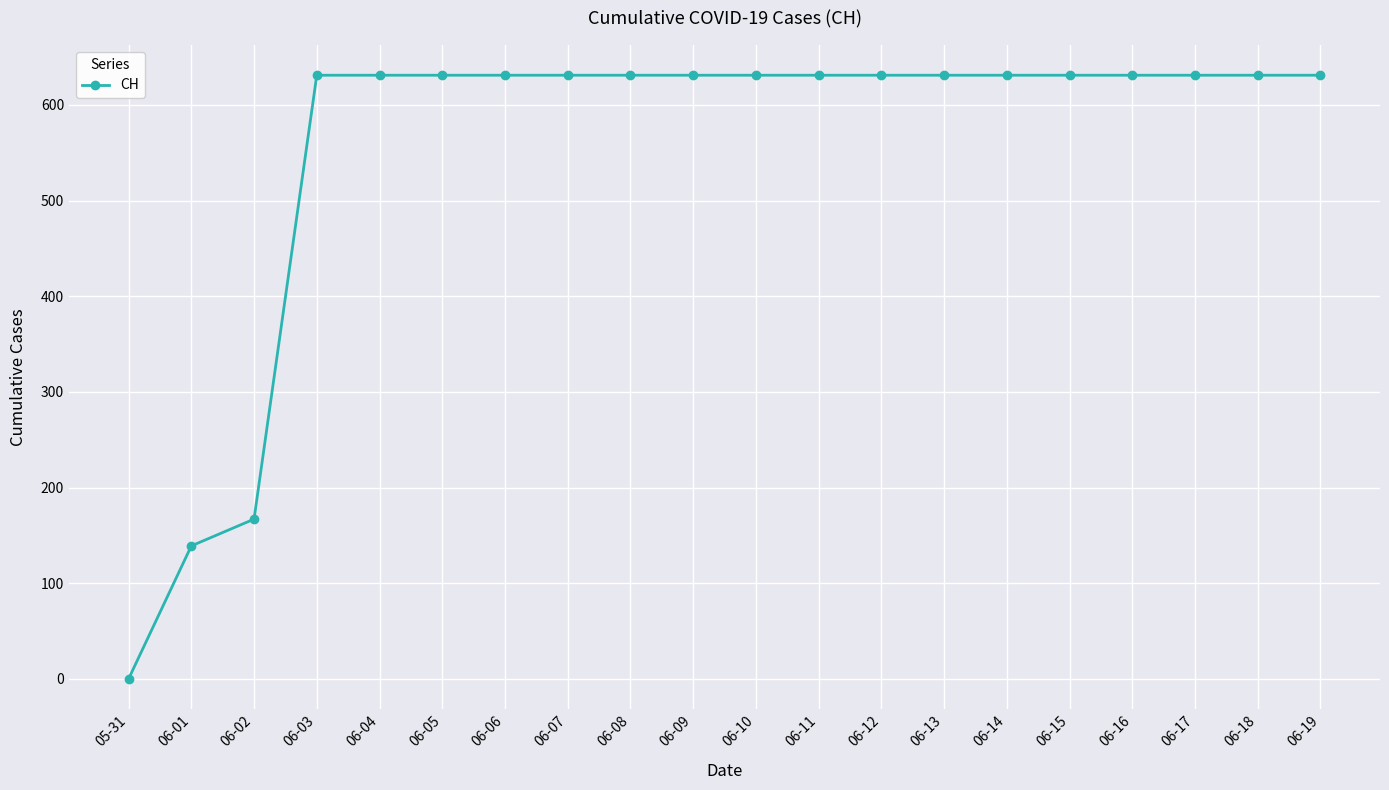

Approximately how many times larger is the value at 06-13 compared to 06-15?

1.0